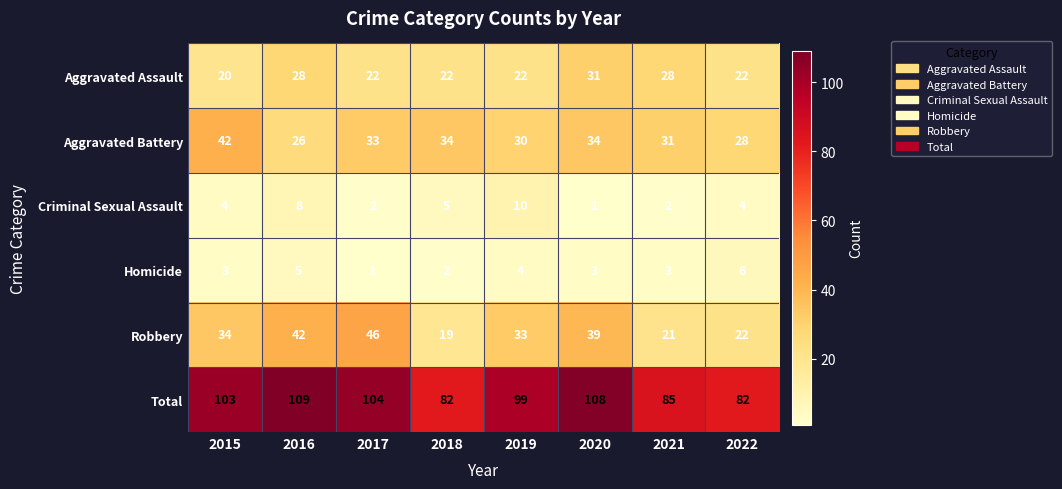

What is the approximate value of Criminal Sexual Assault at 2016?

8